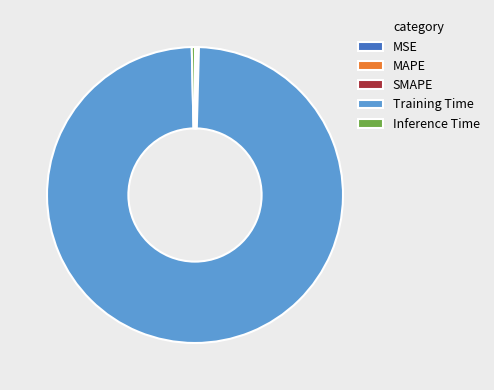

What is the majority slice?

Training Time